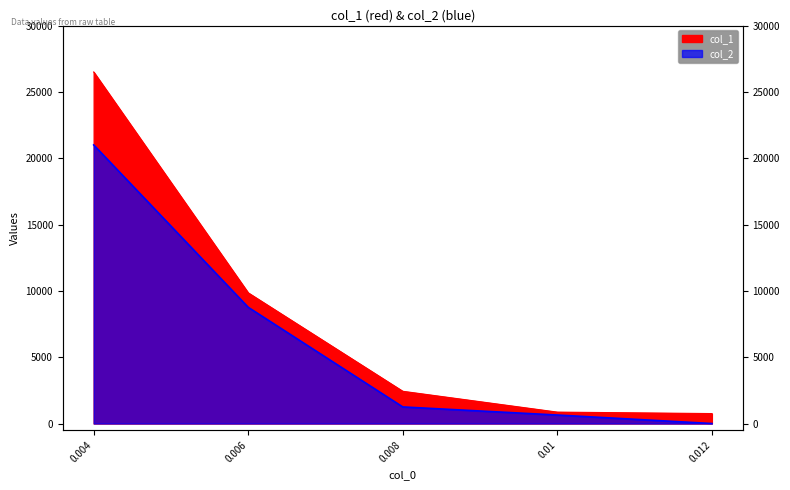

True or false: col_2 has more than 2 interior local peaks.

False